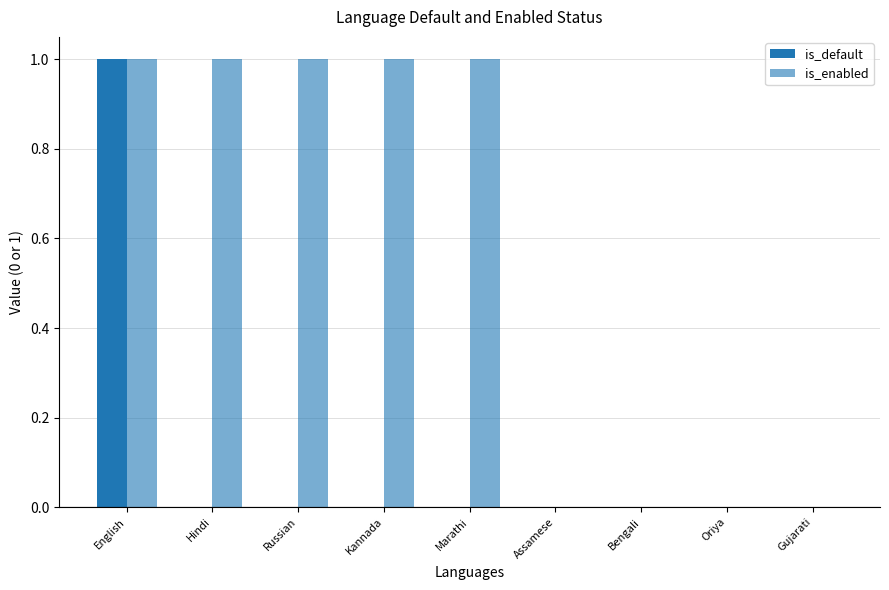

How many groups of bars are there?

9